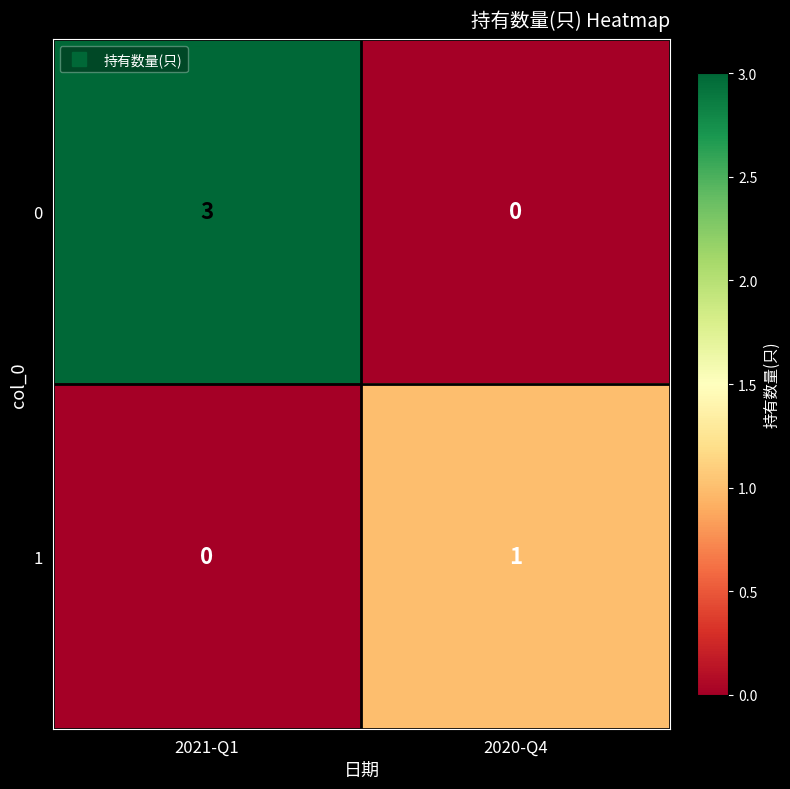

At which category is the sum across all series the highest?

2021-Q1